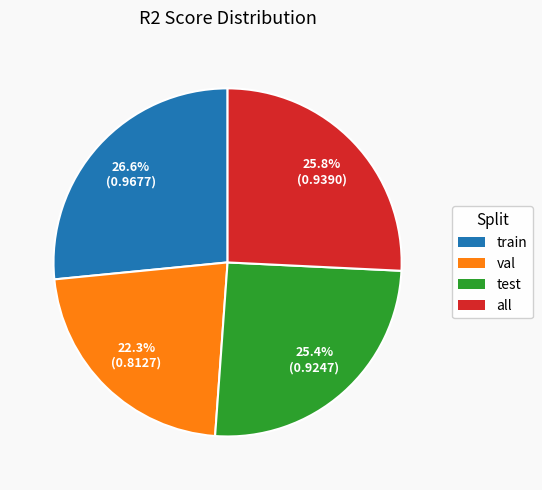

Which category has the smallest portion of the pie?

val